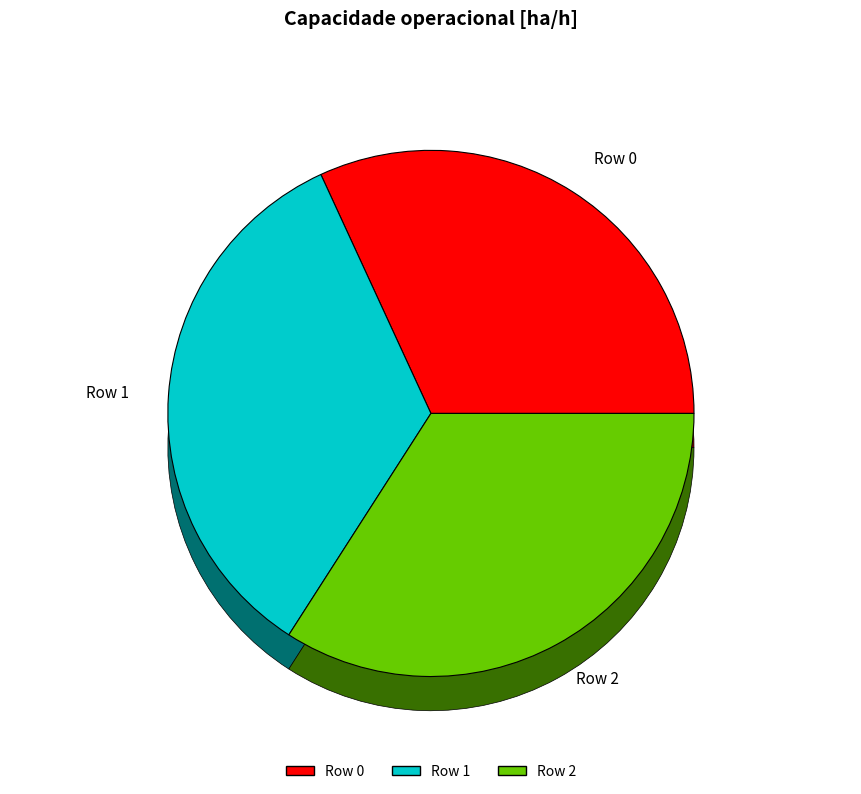

What is the smallest slice in the pie chart?

Row 0